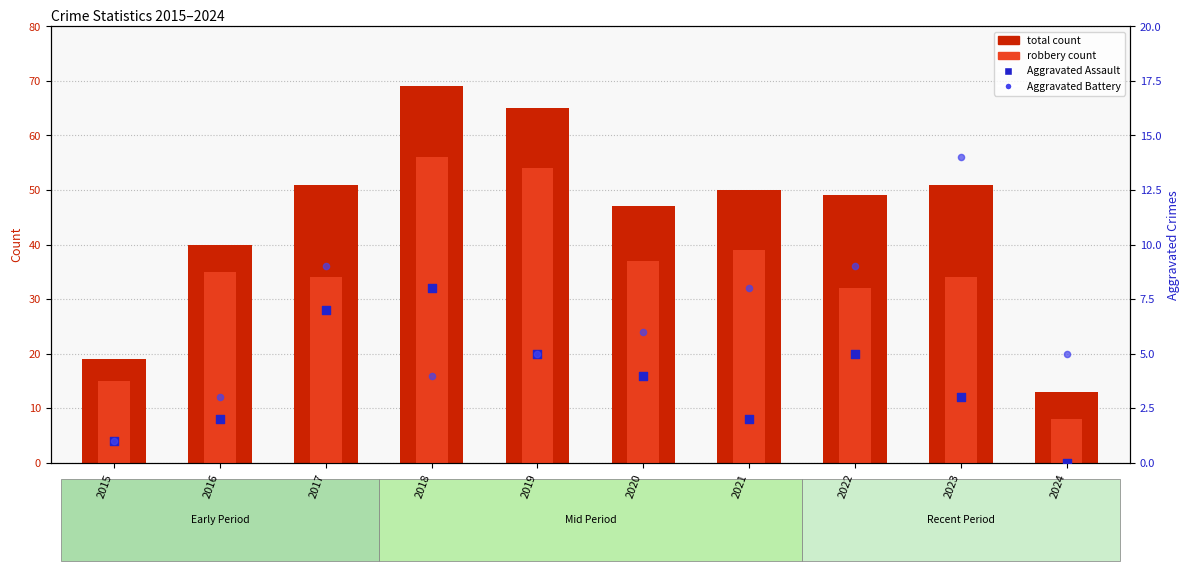

Which series contains the highest Y value?

total count